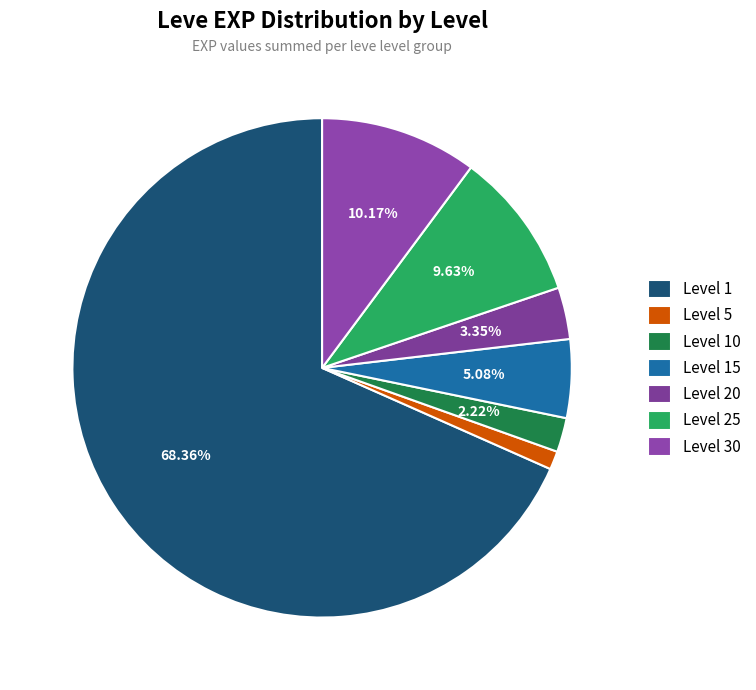

How many segments does this pie chart have?

7